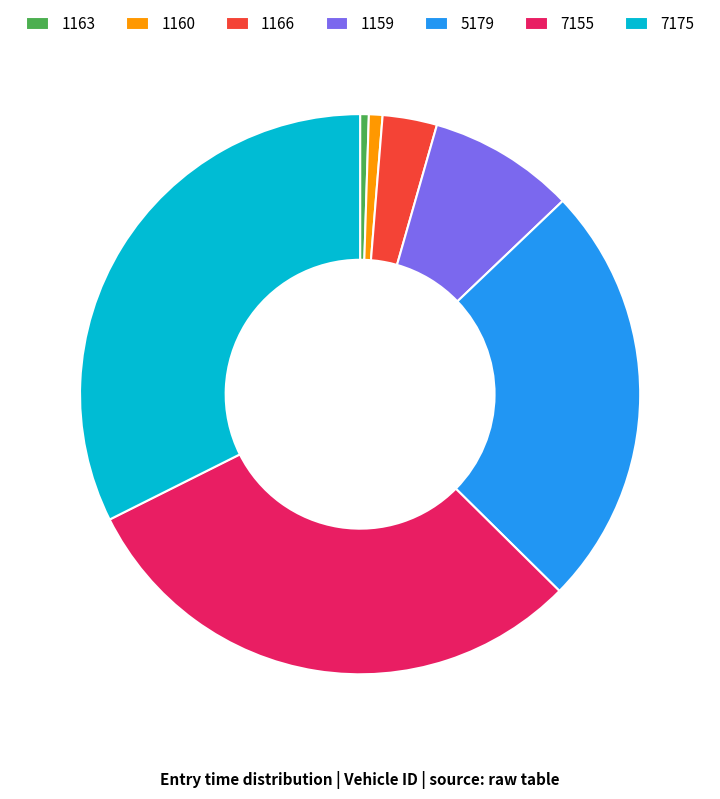

Approximately how many times larger is the value at 7155 compared to 7175?

0.9